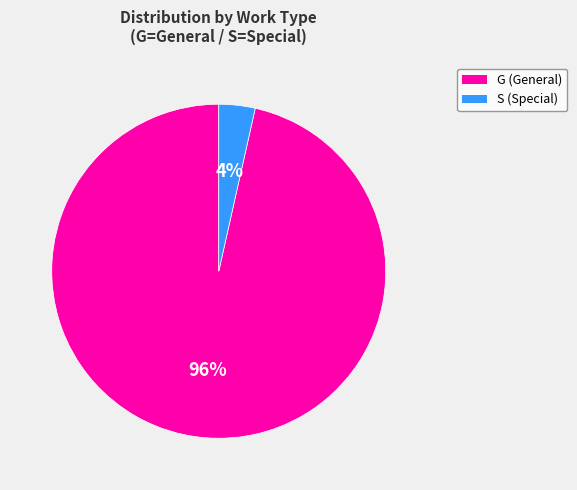

To the nearest percent, what is the average slice percentage?

50%